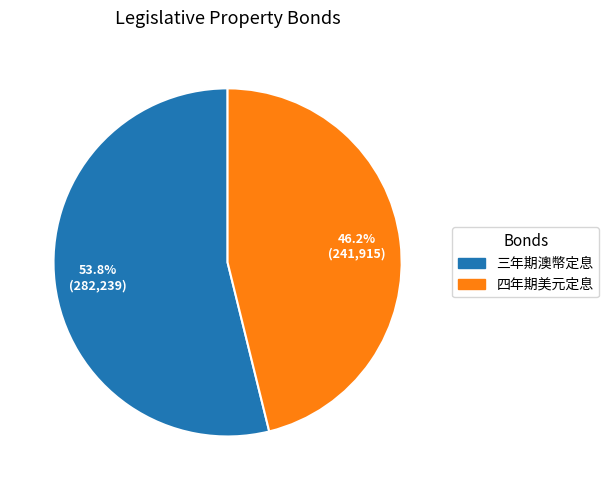

Does any single category account for the majority?

Yes